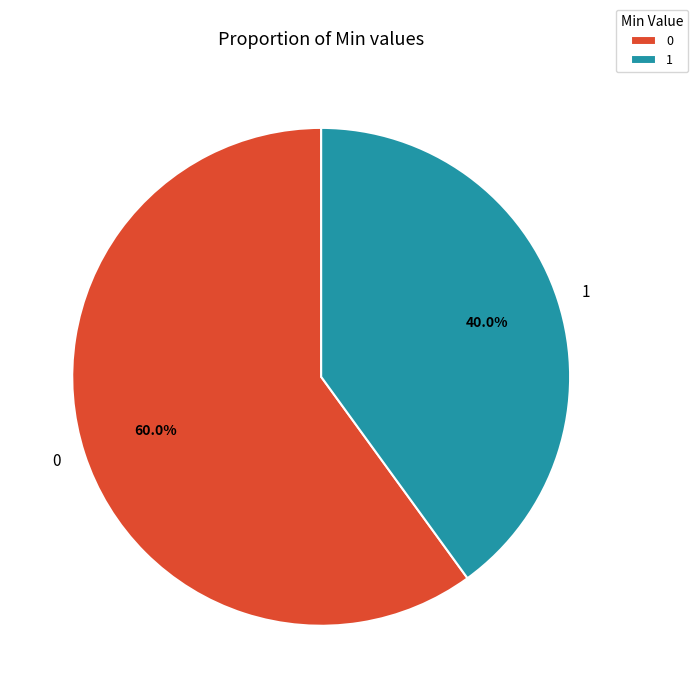

Count the number of slices in the pie.

2